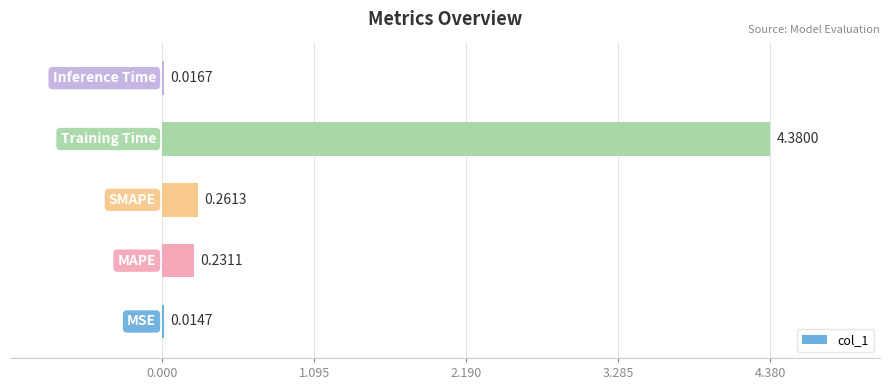

What is the sum of all values?

4.9